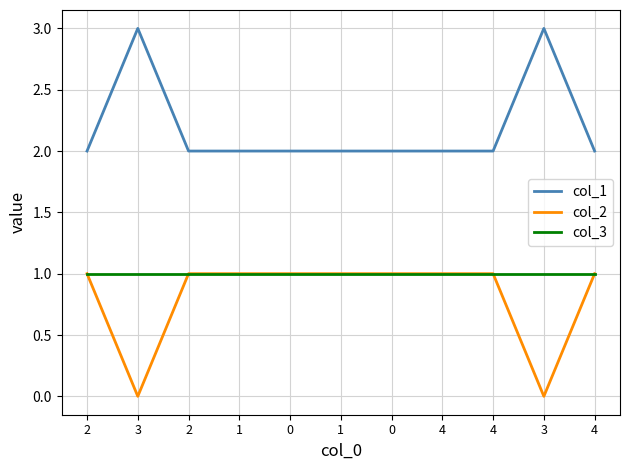

What are all the series names shown in the legend?

col_1, col_2, col_3